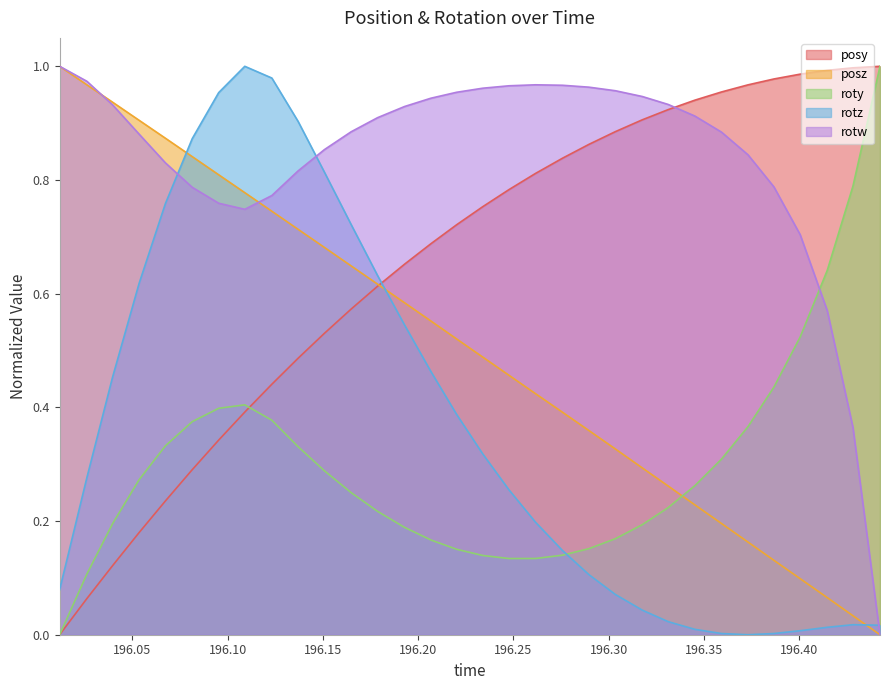

Which series has the largest total across all categories?

rotw